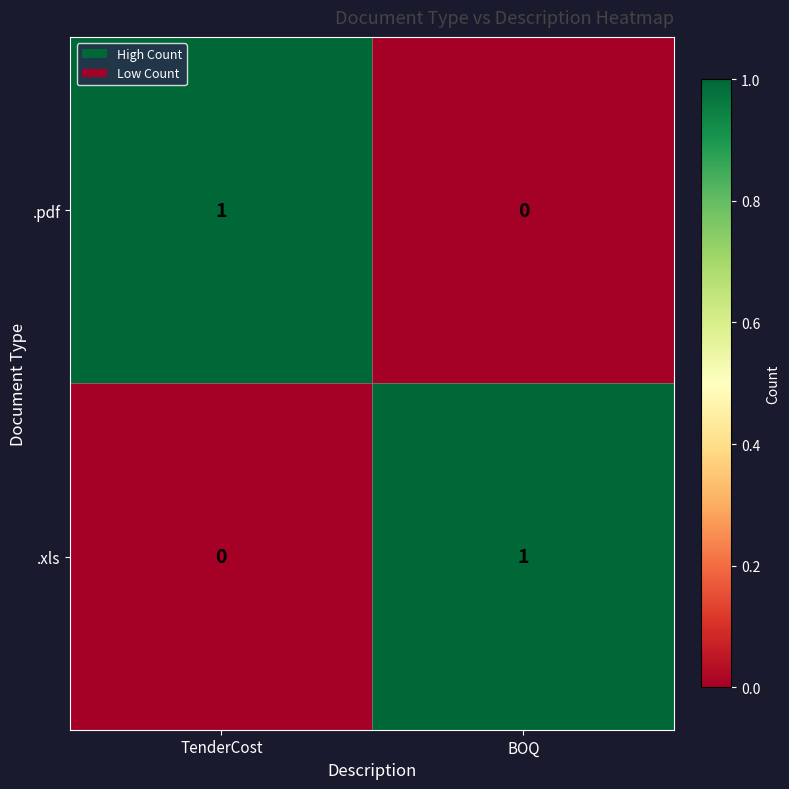

Reading left to right, extract all data points from this chart.

.pdf: TenderCost=1	BOQ=0
.xls: TenderCost=0	BOQ=1